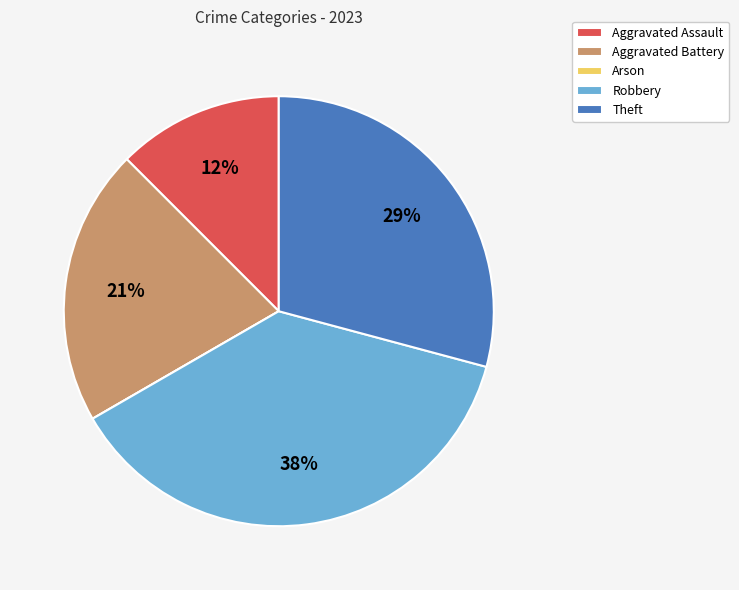

To the nearest percent, what portion does Aggravated Battery represent?

21%